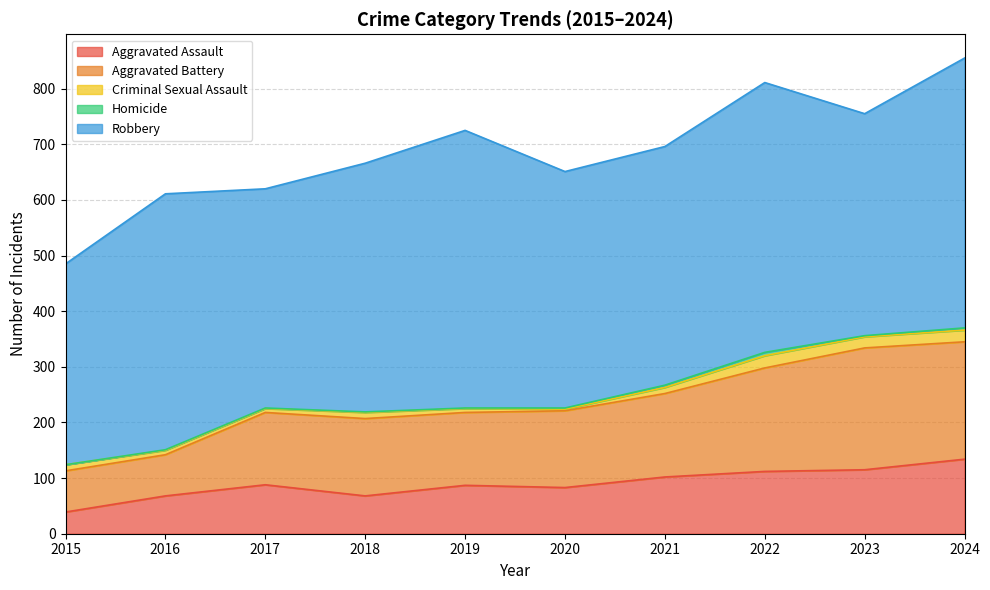

Which series changed the most between 2019 and 2023?

Robbery